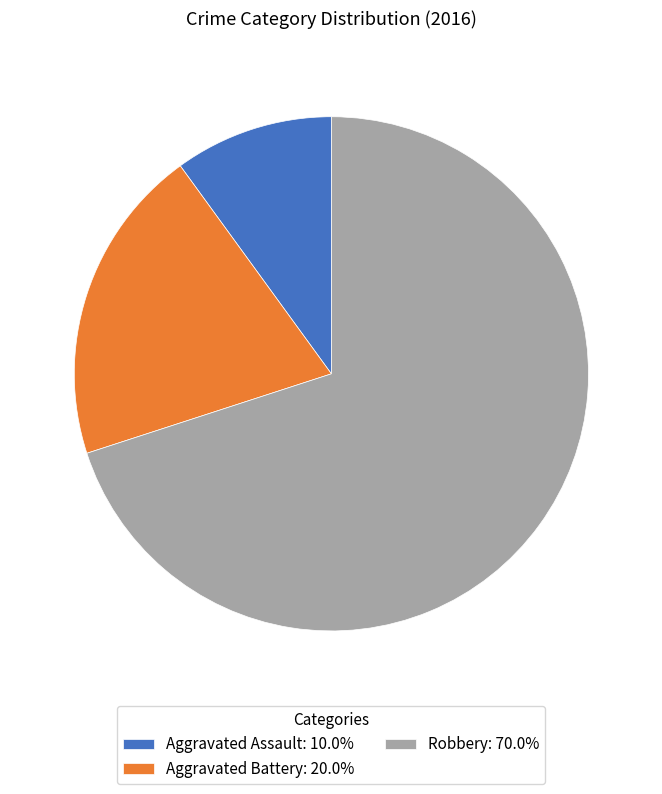

What is the majority slice?

Robbery